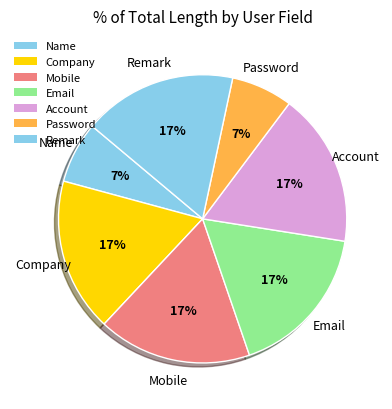

Is there a majority slice in this chart?

No